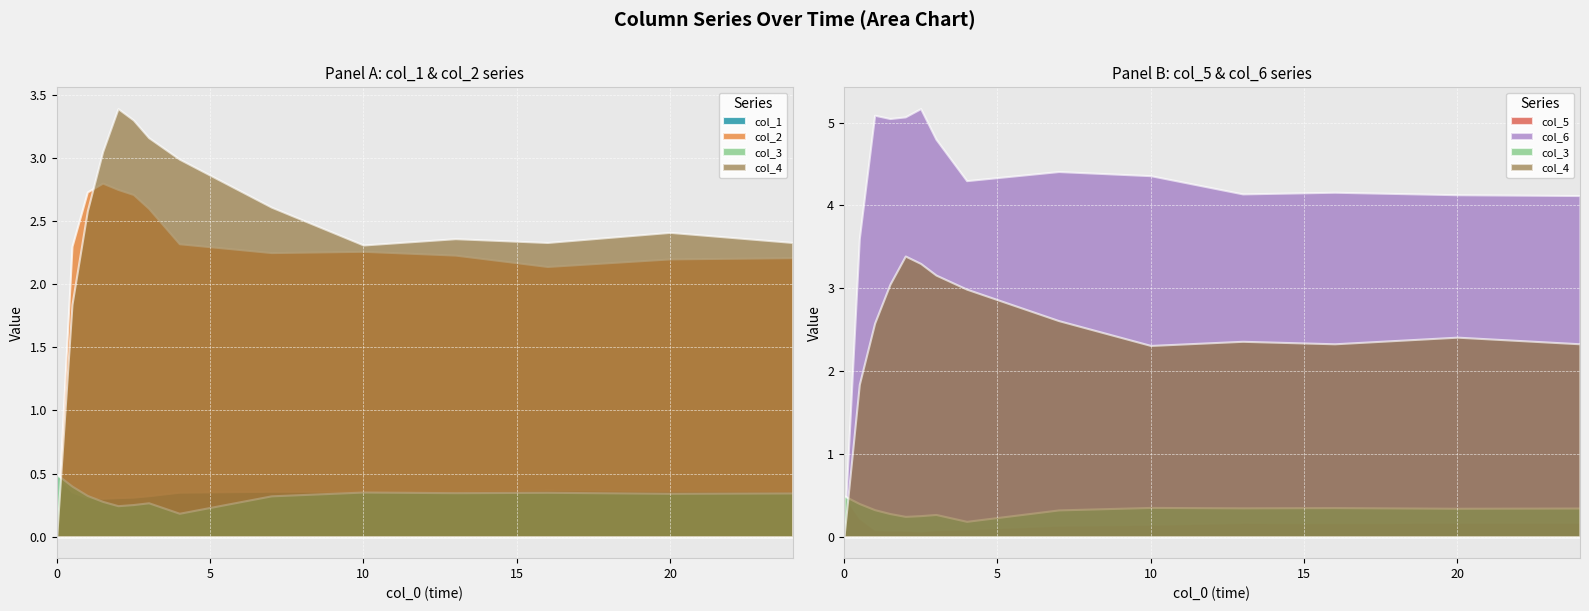

How many data points in col_2 are less than 2?

1